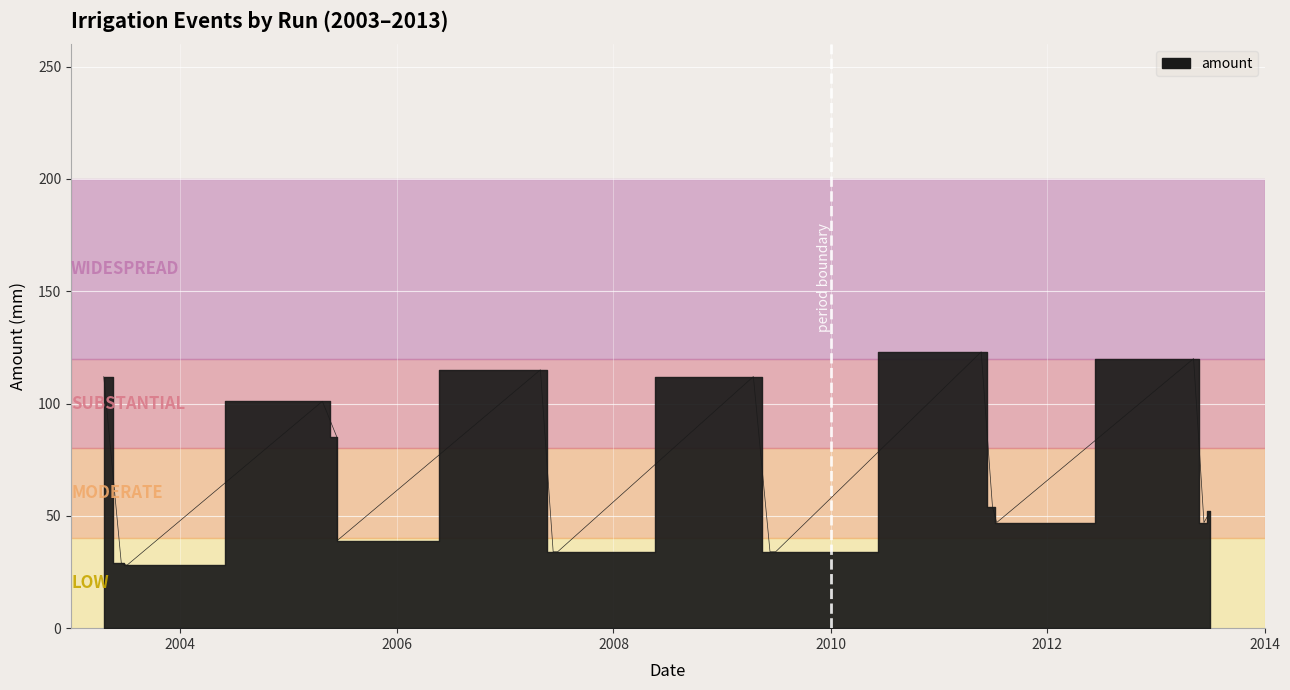

List the labels in order of value, largest first.

2011-05-23, 2013-05-07, 2007-04-30, 2003-04-21, 2009-04-16, 2005-04-26, 2005-06-14, 2011-06-30, 2013-07-02, 2011-07-14, 2013-06-11, 2005-06-15, 2007-06-12, 2007-06-27, 2009-06-11, 2009-06-30, 2003-06-19, 2003-07-08